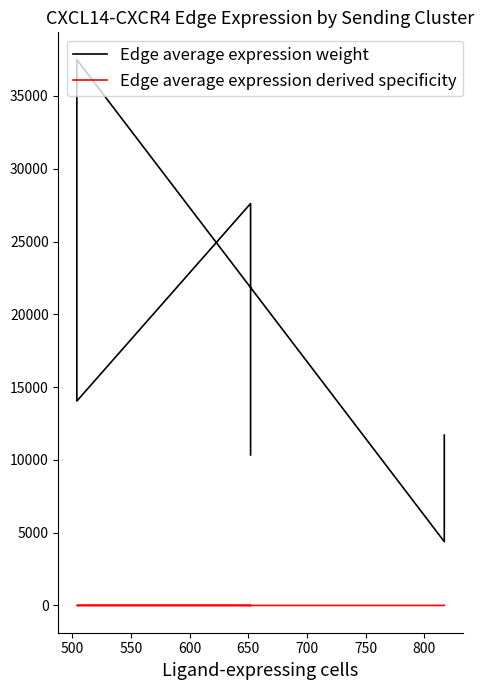

Between 500 and 650, which series saw the biggest shift?

Edge average expression weight